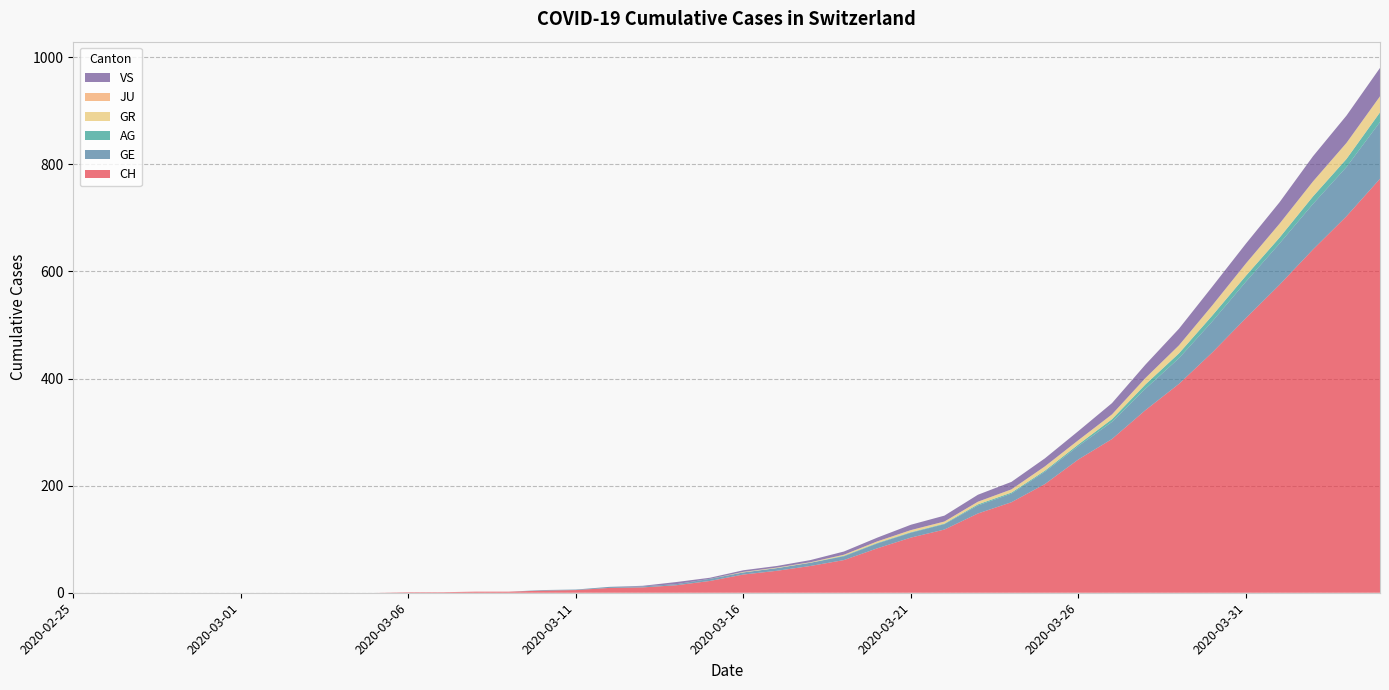

Reading left to right, what are all the values shown in this chart?

CH: 2020-02-25=0	2020-02-26=0	2020-02-27=0	2020-02-28=0	2020-02-29=0	2020-03-01=0	2020-03-02=0	2020-03-03=0	2020-03-04=0	2020-03-05=0	2020-03-06=1	2020-03-07=1	2020-03-08=2	2020-03-09=2	2020-03-10=4	2020-03-11=5	2020-03-12=9	2020-03-13=10	2020-03-14=14	2020-03-15=22	2020-03-16=34	2020-03-17=41	2020-03-18=50	2020-03-19=61	2020-03-20=83	2020-03-21=103	2020-03-22=118	2020-03-23=148	2020-03-24=169	2020-03-25=203	2020-03-26=249	2020-03-27=287	2020-03-28=341	2020-03-29=390	2020-03-30=449	2020-03-31=513	2020-04-01=575	2020-04-02=641	2020-04-03=703	2020-04-04=773
GE: 2020-02-25=0	2020-02-26=0	2020-02-27=0	2020-02-28=0	2020-02-29=0	2020-03-01=0	2020-03-02=0	2020-03-03=0	2020-03-04=0	2020-03-05=0	2020-03-06=0	2020-03-07=0	2020-03-08=0	2020-03-09=0	2020-03-10=1	2020-03-11=1	2020-03-12=2	2020-03-13=2	2020-03-14=2	2020-03-15=4	2020-03-16=4	2020-03-17=5	2020-03-18=6	2020-03-19=7	2020-03-20=9	2020-03-21=9	2020-03-22=10	2020-03-23=15	2020-03-24=16	2020-03-25=23	2020-03-26=25	2020-03-27=32	2020-03-28=40	2020-03-29=48	2020-03-30=58	2020-03-31=68	2020-04-01=77	2020-04-02=85	2020-04-03=92	2020-04-04=106
AG: 2020-02-25=0	2020-02-26=0	2020-02-27=0	2020-02-28=0	2020-02-29=0	2020-03-01=0	2020-03-02=0	2020-03-03=0	2020-03-04=0	2020-03-05=0	2020-03-06=0	2020-03-07=0	2020-03-08=0	2020-03-09=0	2020-03-10=0	2020-03-11=0	2020-03-12=0	2020-03-13=0	2020-03-14=0	2020-03-15=0	2020-03-16=0	2020-03-17=0	2020-03-18=0	2020-03-19=1	2020-03-20=1	2020-03-21=1	2020-03-22=1	2020-03-23=2	2020-03-24=2	2020-03-25=2	2020-03-26=3	2020-03-27=5	2020-03-28=8	2020-03-29=9	2020-03-30=11	2020-03-31=11	2020-04-01=11	2020-04-02=14	2020-04-03=15	2020-04-04=18
GR: 2020-02-25=0	2020-02-26=0	2020-02-27=0	2020-02-28=0	2020-02-29=0	2020-03-01=0	2020-03-02=0	2020-03-03=0	2020-03-04=0	2020-03-05=0	2020-03-06=0	2020-03-07=0	2020-03-08=0	2020-03-09=0	2020-03-10=0	2020-03-11=0	2020-03-12=0	2020-03-13=0	2020-03-14=0	2020-03-15=0	2020-03-16=1	2020-03-17=1	2020-03-18=1	2020-03-19=2	2020-03-20=3	2020-03-21=4	2020-03-22=4	2020-03-23=5	2020-03-24=6	2020-03-25=8	2020-03-26=8	2020-03-27=9	2020-03-28=12	2020-03-29=15	2020-03-30=19	2020-03-31=23	2020-04-01=26	2020-04-02=28	2020-04-03=30	2020-04-04=30
JU: 2020-02-25=0	2020-02-26=0	2020-02-27=0	2020-02-28=0	2020-02-29=0	2020-03-01=0	2020-03-02=0	2020-03-03=0	2020-03-04=0	2020-03-05=0	2020-03-06=0	2020-03-07=0	2020-03-08=0	2020-03-09=0	2020-03-10=0	2020-03-11=0	2020-03-12=0	2020-03-13=0	2020-03-14=0	2020-03-15=0	2020-03-16=0	2020-03-17=0	2020-03-18=0	2020-03-19=0	2020-03-20=0	2020-03-21=0	2020-03-22=0	2020-03-23=0	2020-03-24=0	2020-03-25=0	2020-03-26=0	2020-03-27=0	2020-03-28=0	2020-03-29=0	2020-03-30=0	2020-03-31=0	2020-04-01=0	2020-04-02=0	2020-04-03=0	2020-04-04=0
VS: 2020-02-25=0	2020-02-26=0	2020-02-27=0	2020-02-28=0	2020-02-29=0	2020-03-01=0	2020-03-02=0	2020-03-03=0	2020-03-04=0	2020-03-05=0	2020-03-06=0	2020-03-07=0	2020-03-08=0	2020-03-09=0	2020-03-10=0	2020-03-11=0	2020-03-12=0	2020-03-13=1	2020-03-14=4	2020-03-15=2	2020-03-16=3	2020-03-17=3	2020-03-18=4	2020-03-19=6	2020-03-20=7	2020-03-21=10	2020-03-22=11	2020-03-23=13	2020-03-24=14	2020-03-25=15	2020-03-26=17	2020-03-27=21	2020-03-28=25	2020-03-29=31	2020-03-30=35	2020-03-31=37	2020-04-01=40	2020-04-02=47	2020-04-03=51	2020-04-04=53